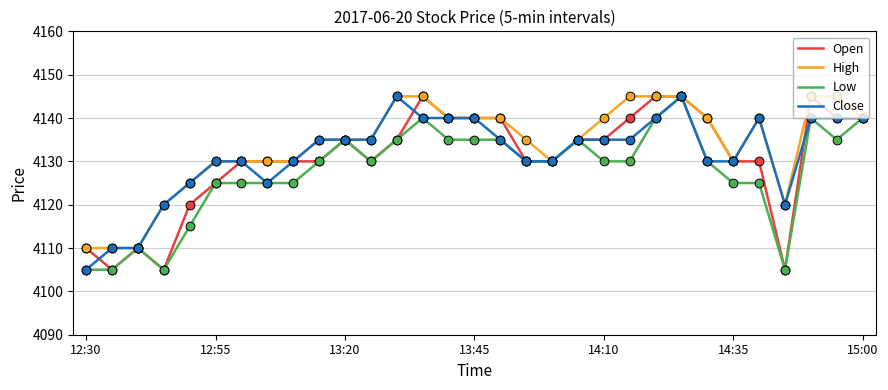

What is the lowest value of the Low series?

4105